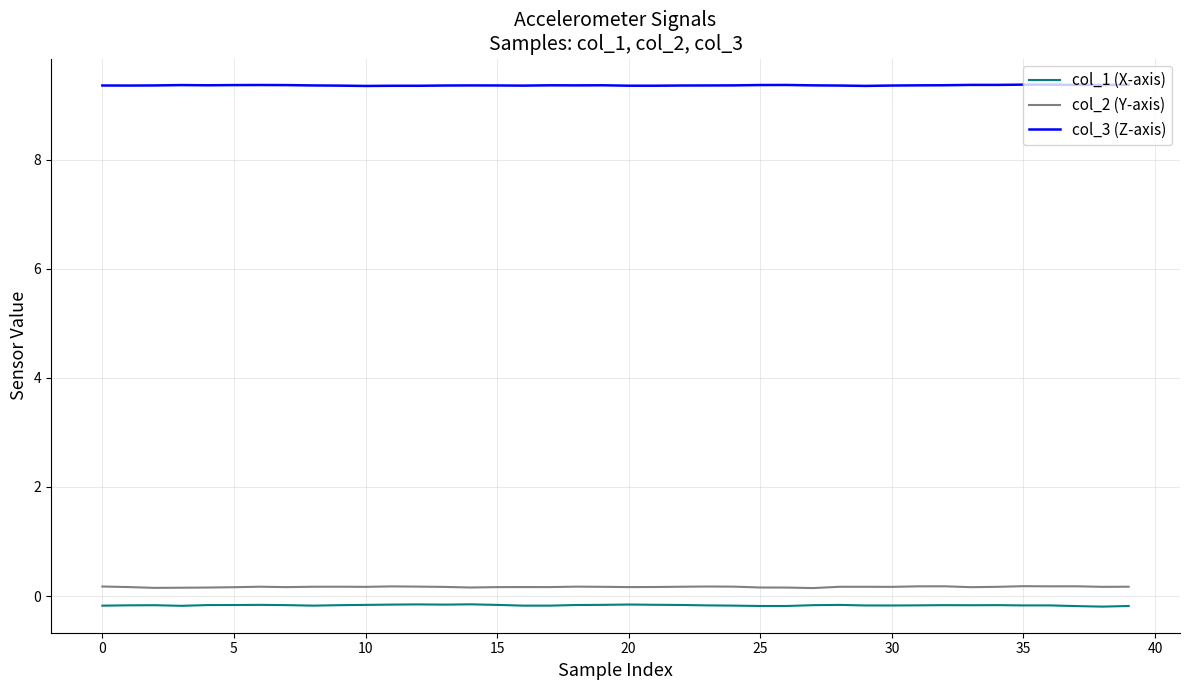

What is the maximum value shown in the chart?

9.4